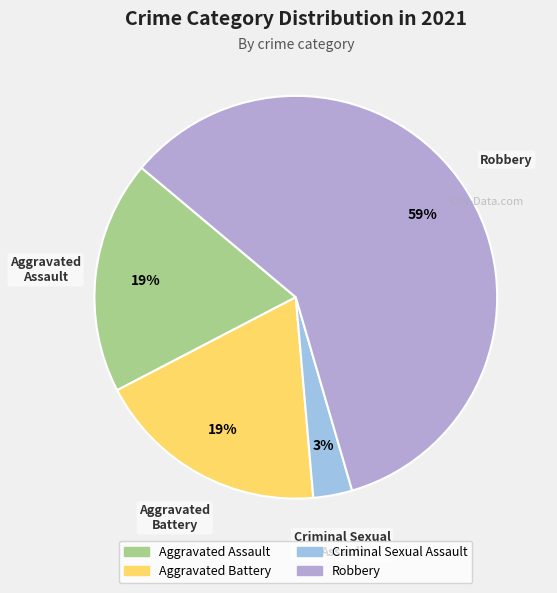

Between Criminal Sexual Assault and Robbery, which is larger?

Robbery